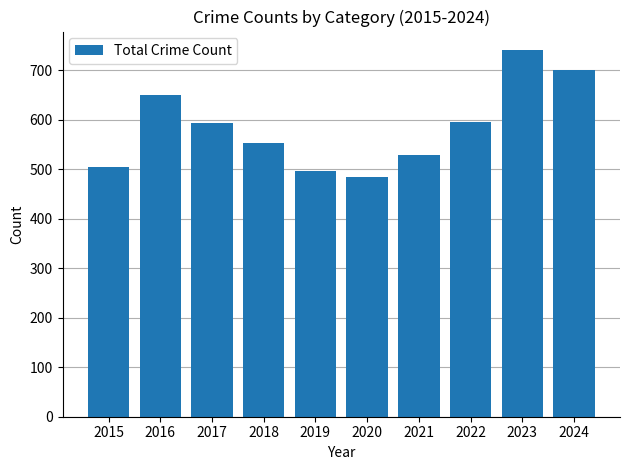

The value at 2022 is 595. True or false?

True